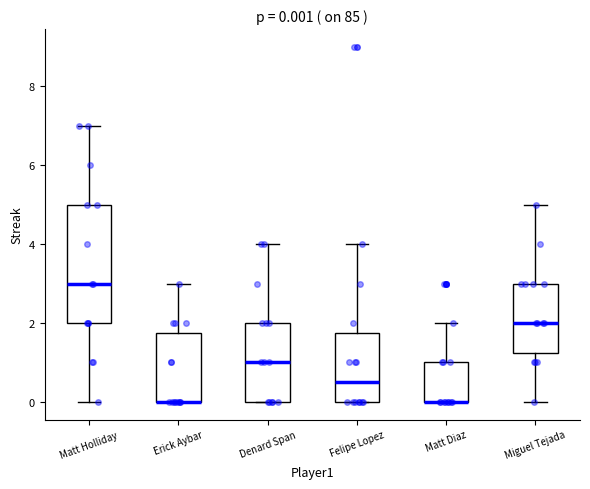

Which box is the tallest, from its lower edge to its upper edge?

Matt Holliday